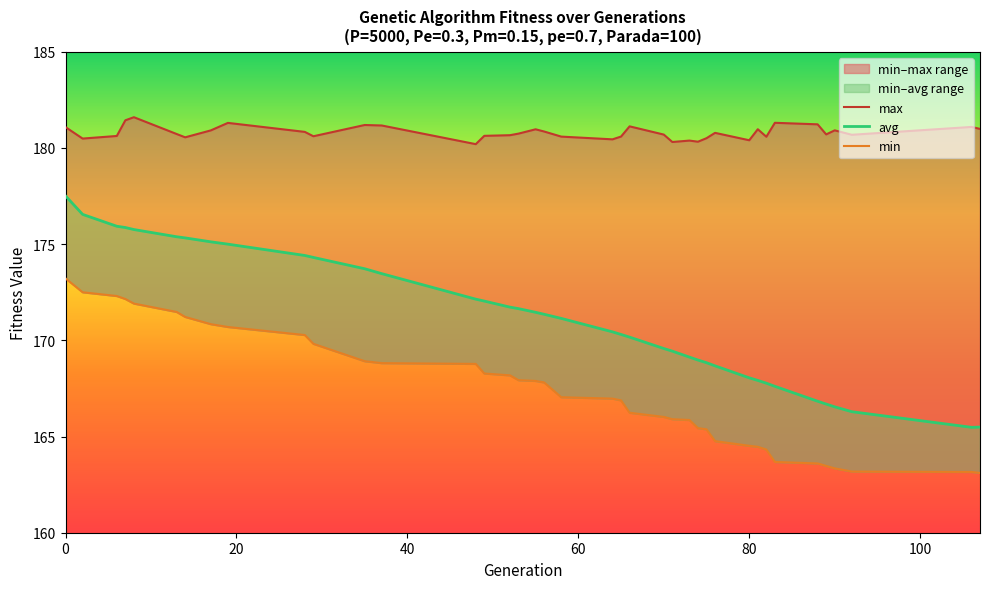

What is the average value of the min series?

167.4